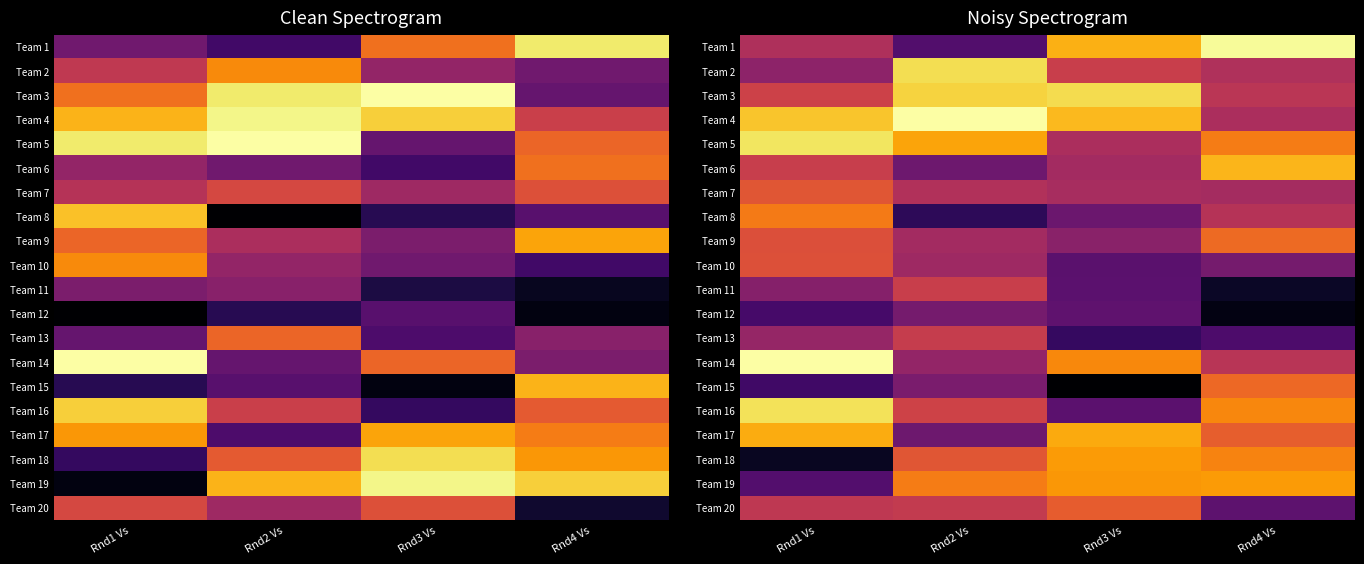

What is the difference between the highest and lowest values at Rnd2 Vs?

33.8